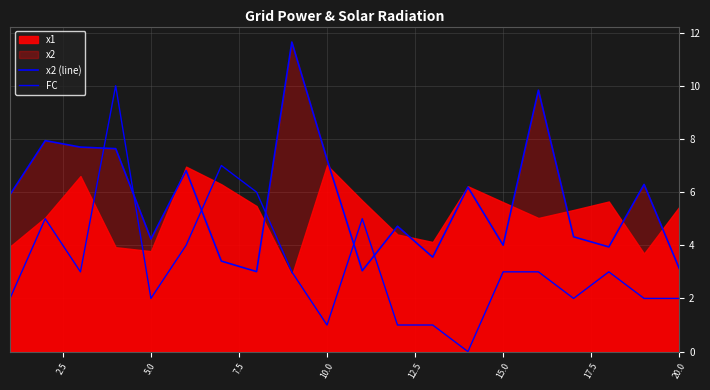

At how many categories does at least one series exceed 1?

20